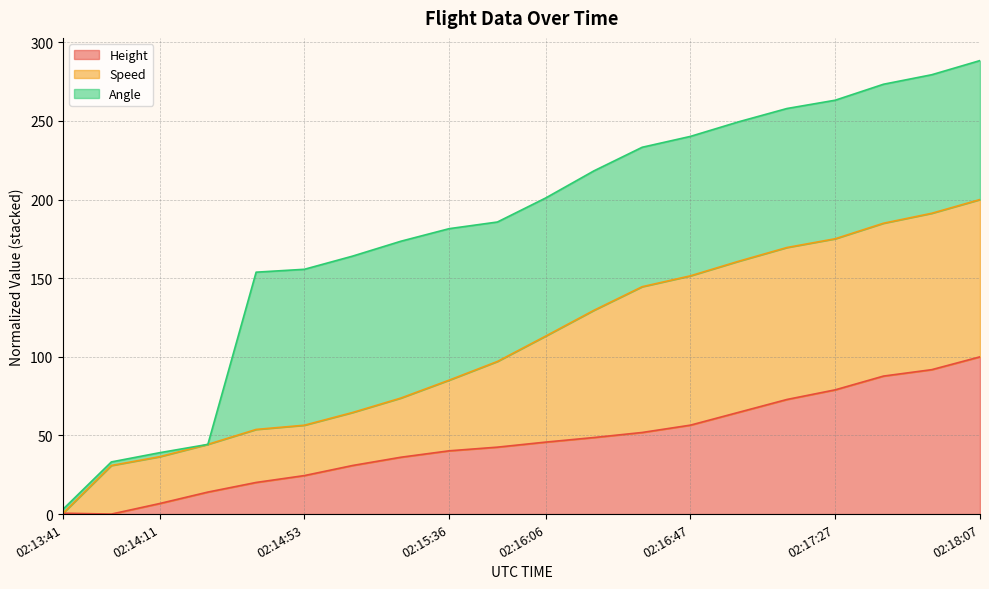

What is the maximum value for Height?

100.0